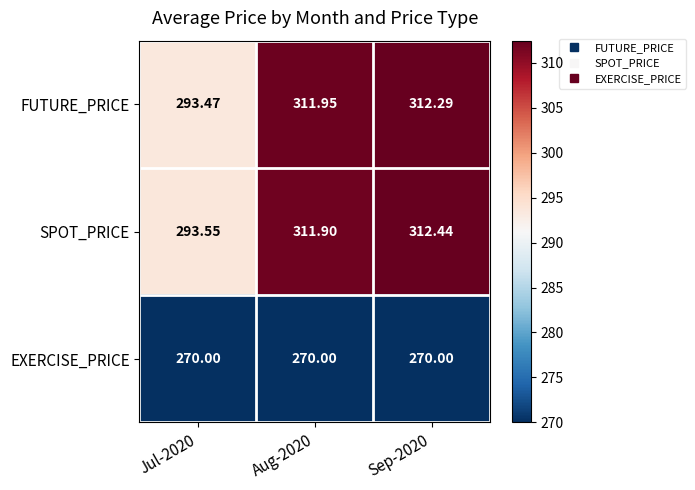

Between Aug-2020 and Sep-2020, which series saw the biggest shift?

SPOT_PRICE